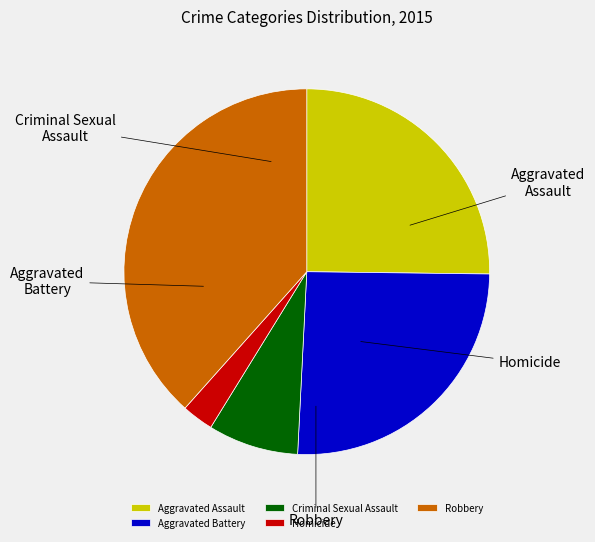

How many slices are in this pie chart?

5